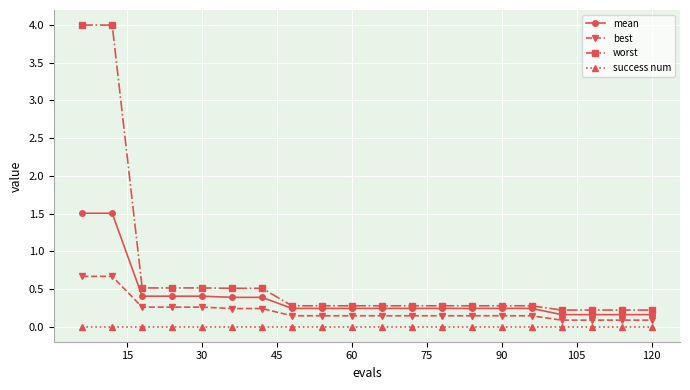

What is the average value of the mean series?

0.4